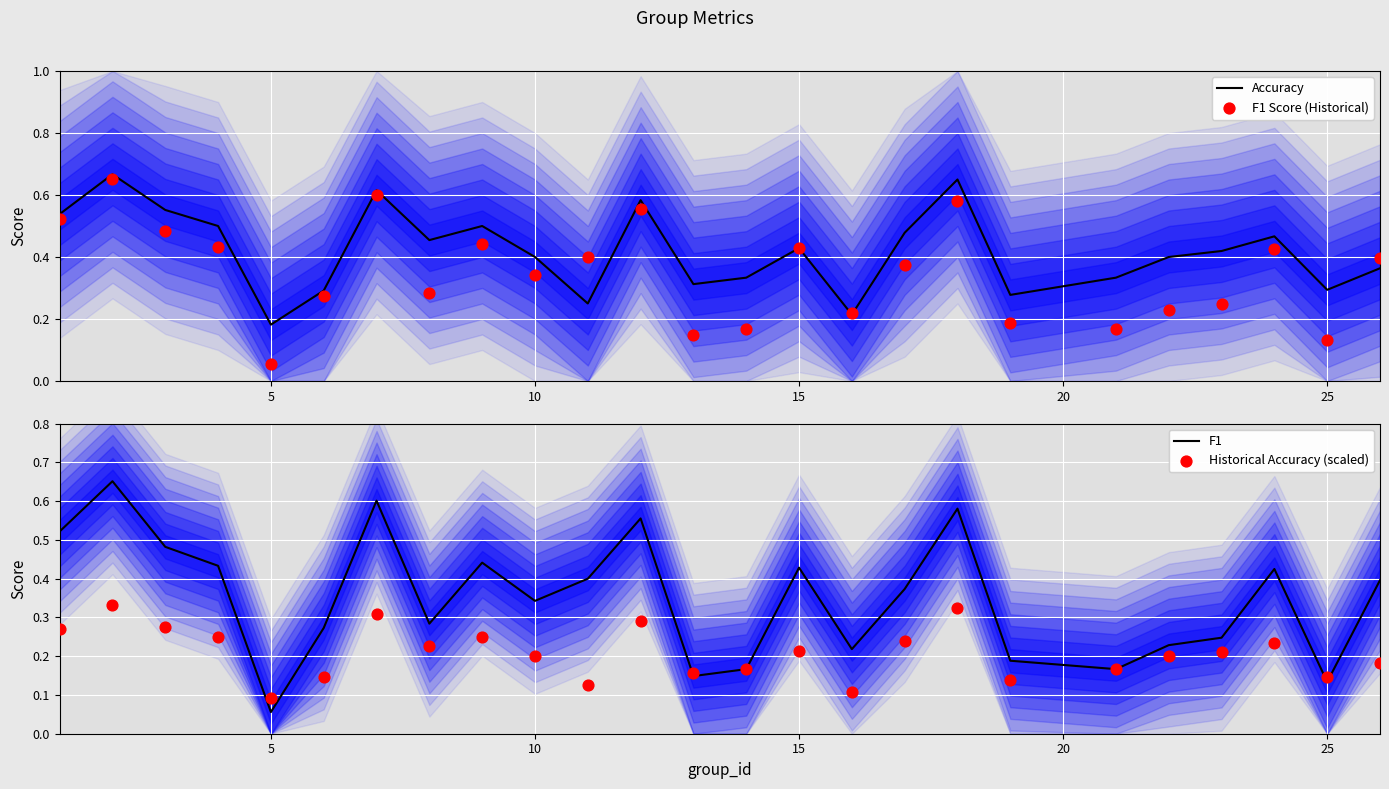

Which series has the largest total across all categories?

Accuracy